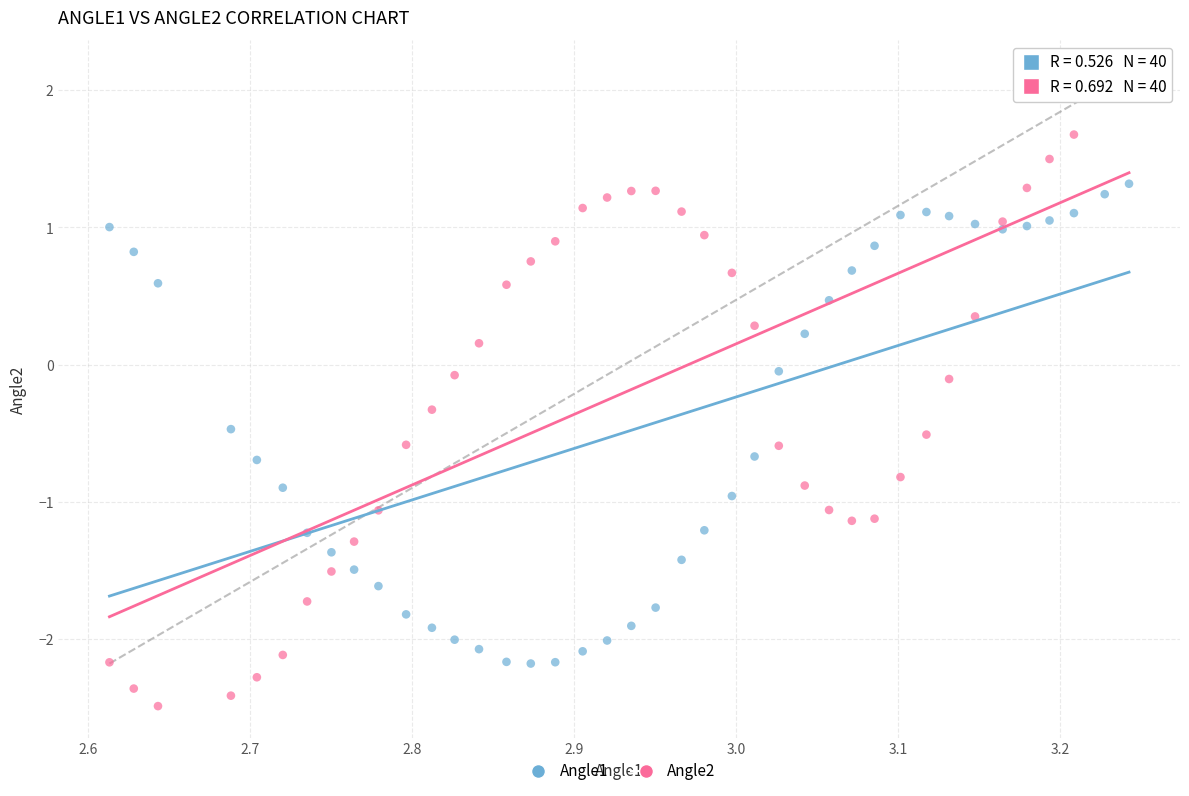

Across all data points, what is the range of X values (max minus min)?

0.6